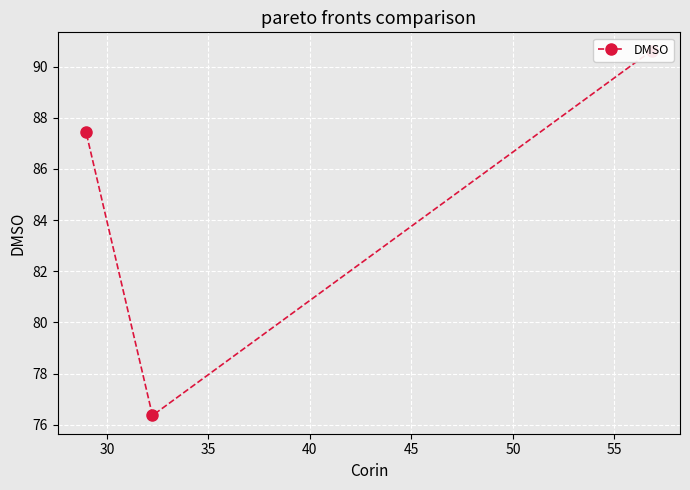

How many series are shown in this chart?

1